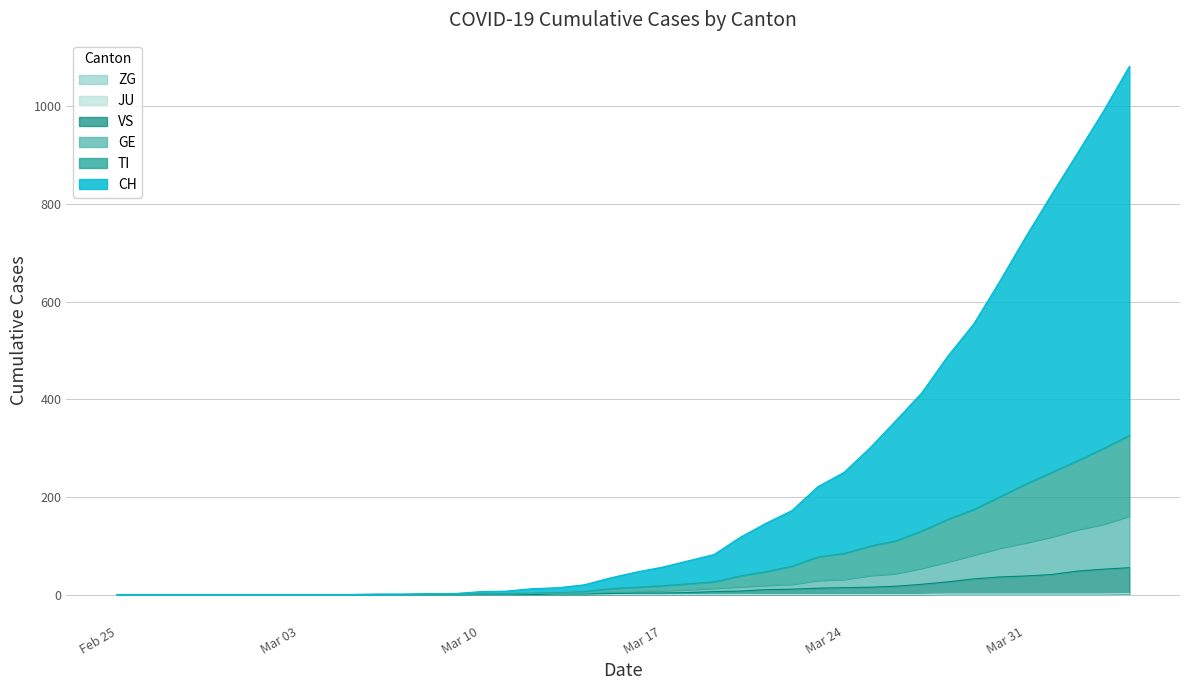

At which category is the sum across all series the highest?

2020-04-04